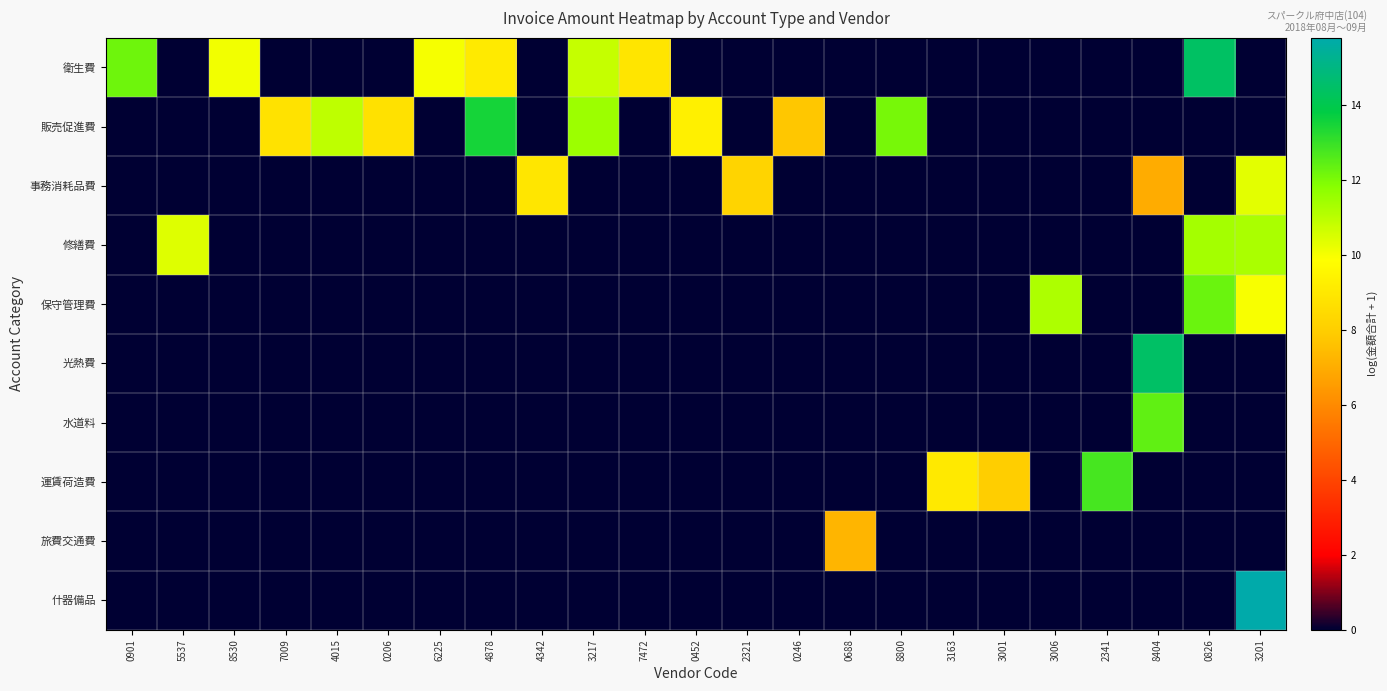

Rank the series at 0206 from lowest to highest value.

衛生費, 事務消耗品費, 修繕費, 保守管理費, 光熱費, 水道料, 運賃荷造費, 旅費交通費, 什器備品, 販売促進費